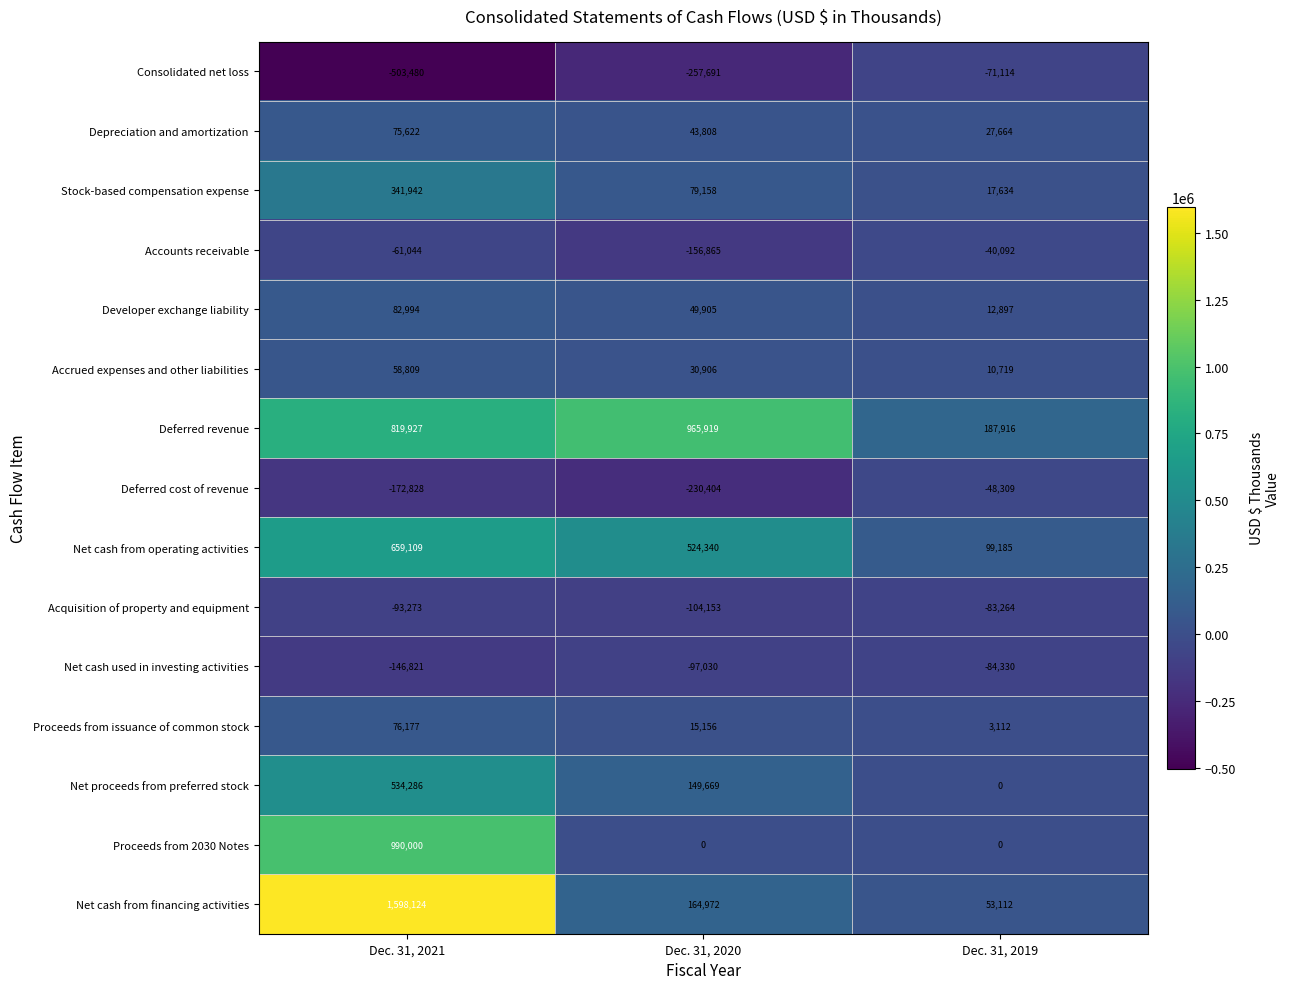

The Net cash from financing activities series shows 87409 at Dec. 31, 2019. True or false?

False